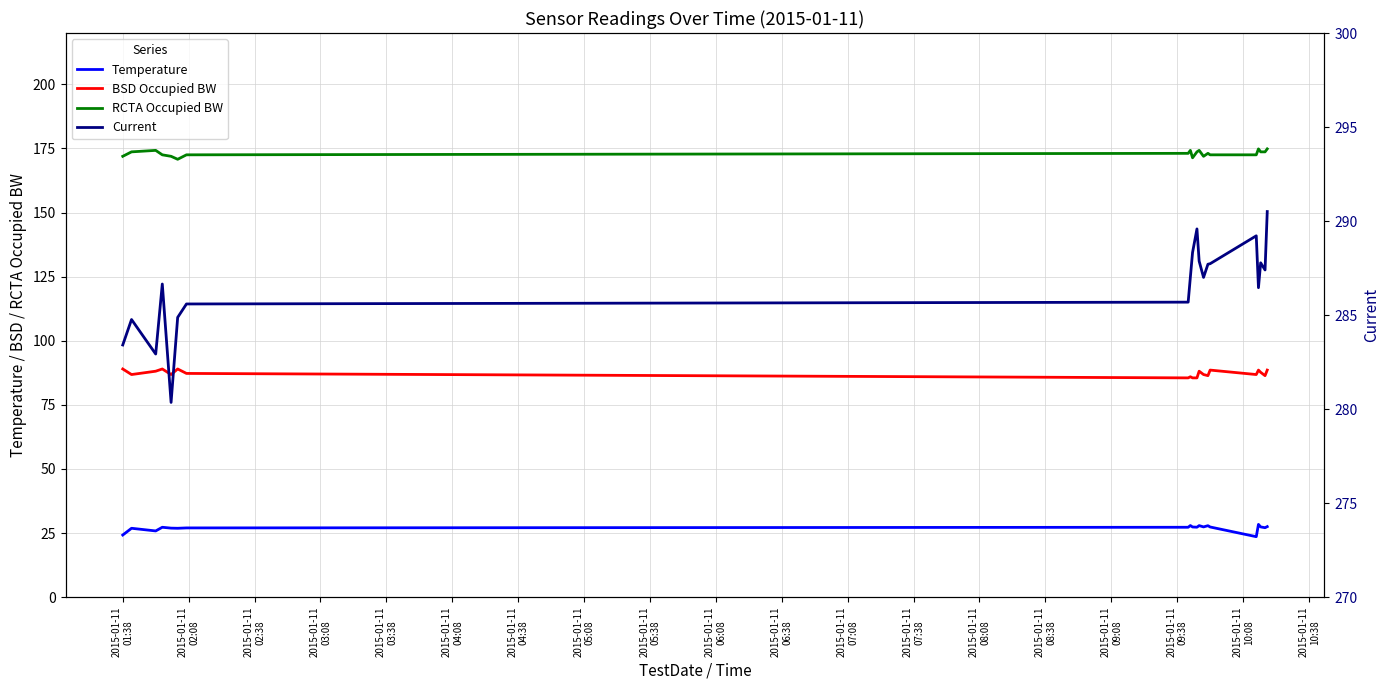

True or false: Current has a value of 119.5 at 2015-01-11
02:08.

False